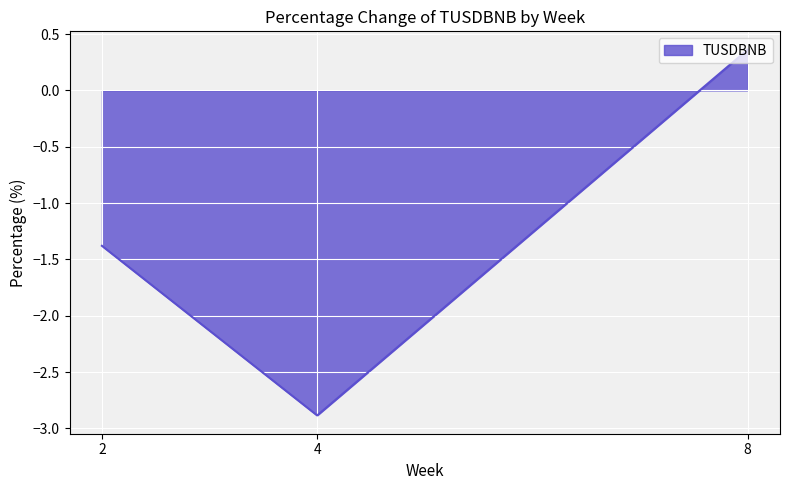

The value at 4 is -4.0. True or false?

False